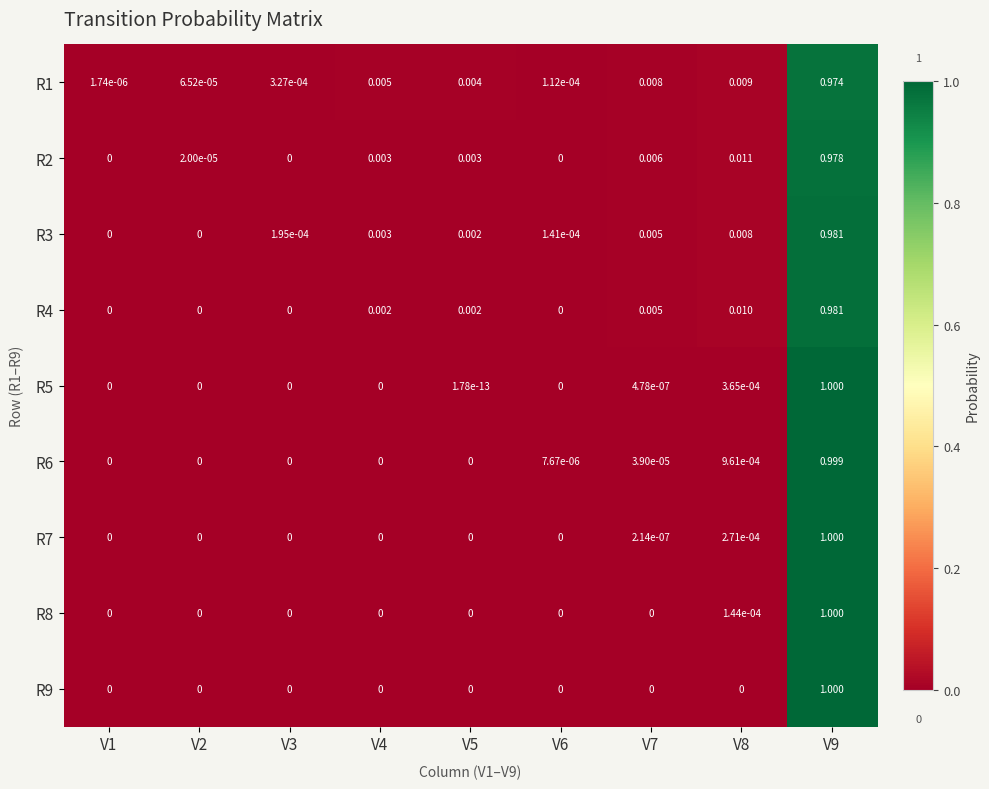

Is the value of R8 at V7 greater than the value of R5 at V9?

No